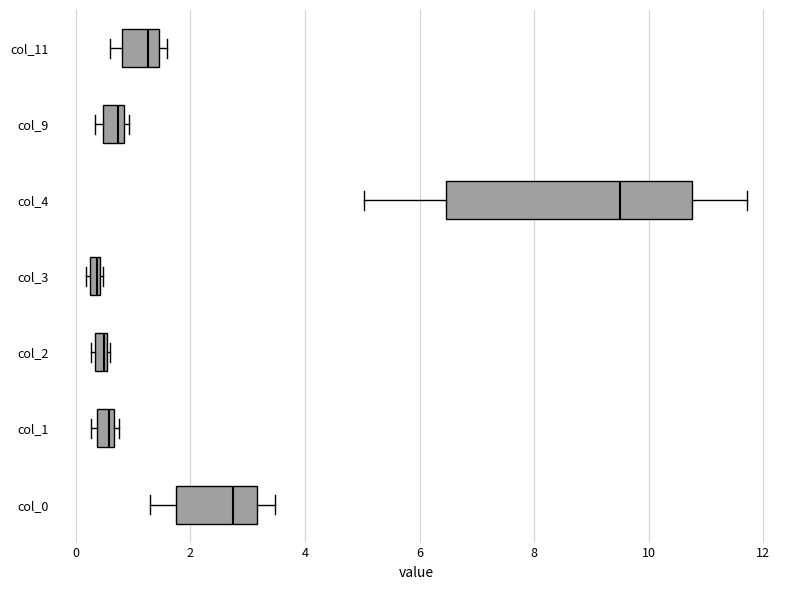

Where does the left whisker of the box for col_11 end on the x-axis? The values are not printed on the chart, so give them approximately, as read against the axis.

0.6